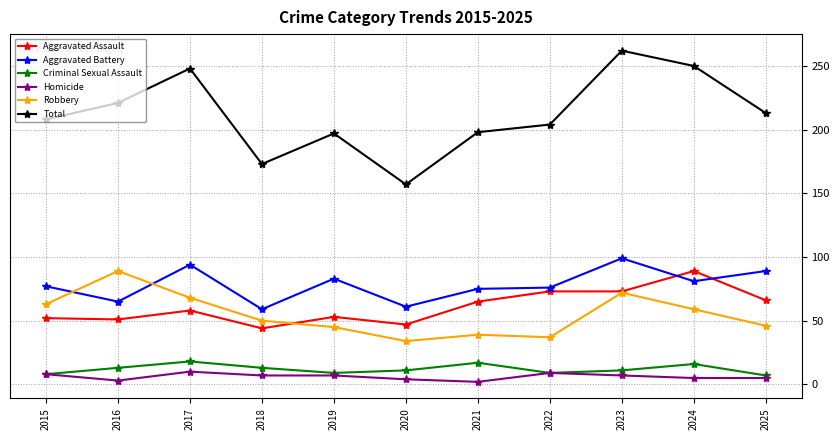

How many lines are shown in the chart?

6